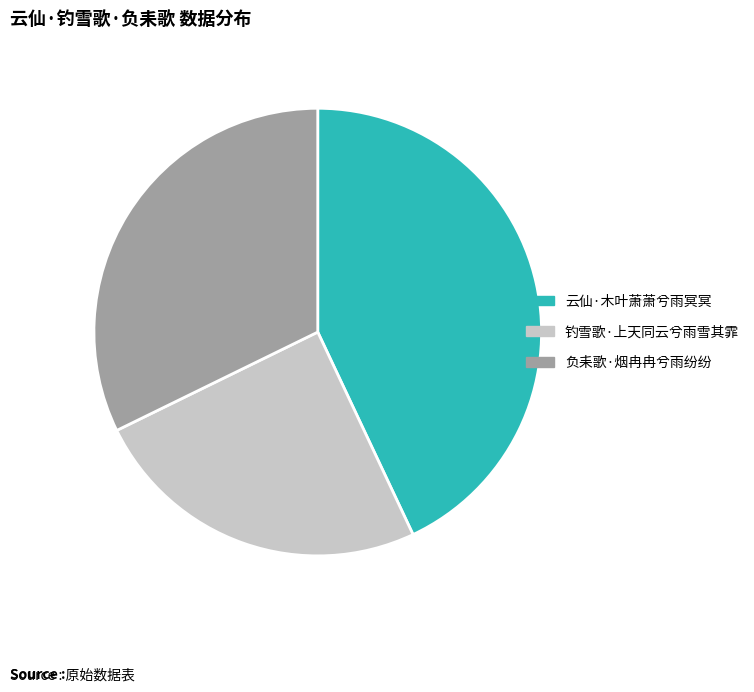

Is 负耒歌·烟冉冉兮雨纷纷 the majority of the pie?

No